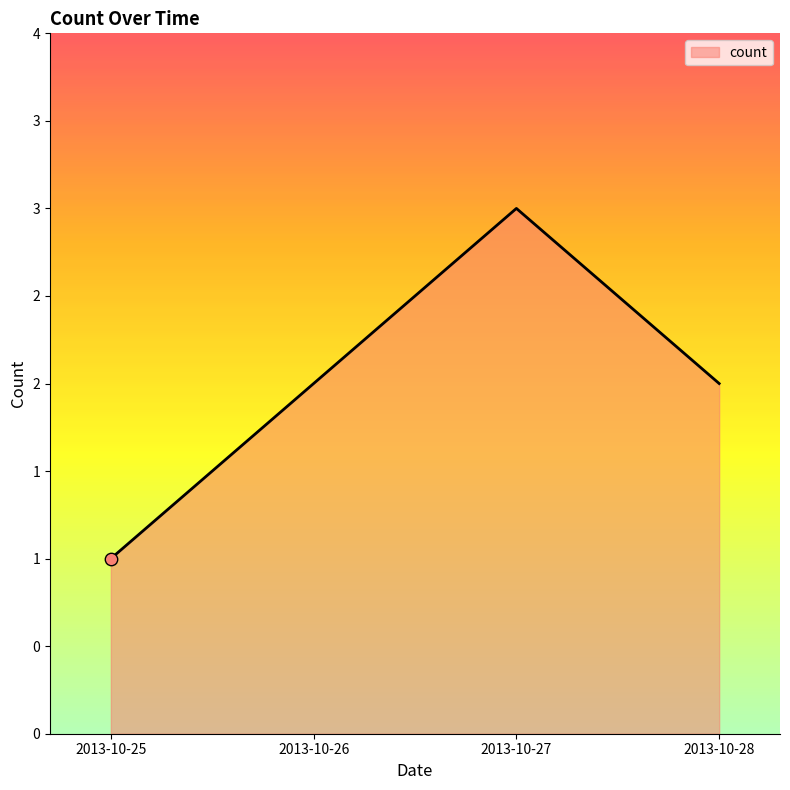

Which has a higher value, 2013-10-26 or 2013-10-27?

2013-10-27